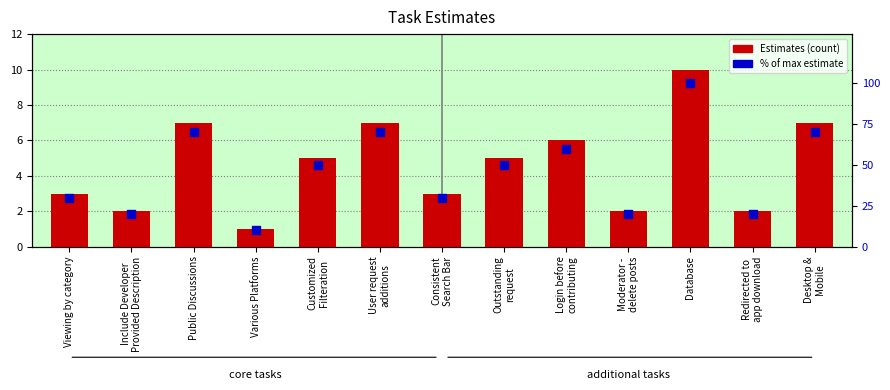

Which series has the largest total across all categories?

% of max estimate